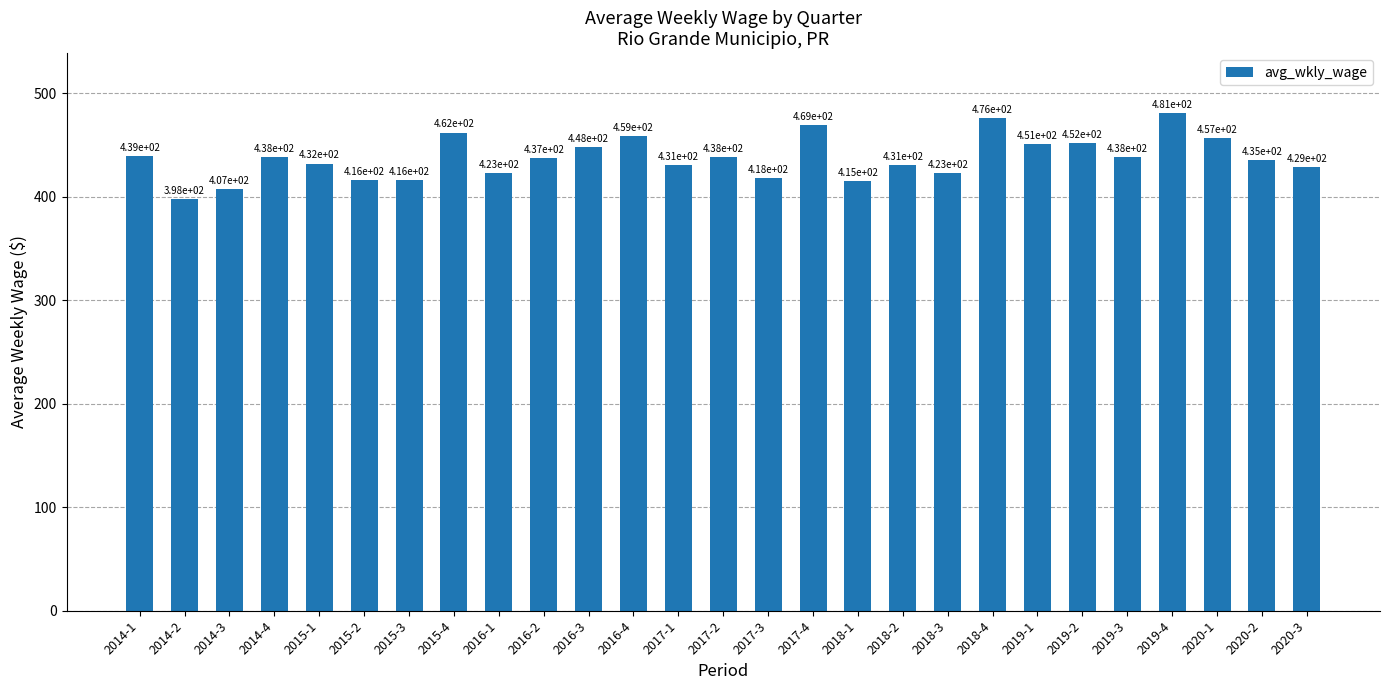

How many categories are shown in the chart?

27